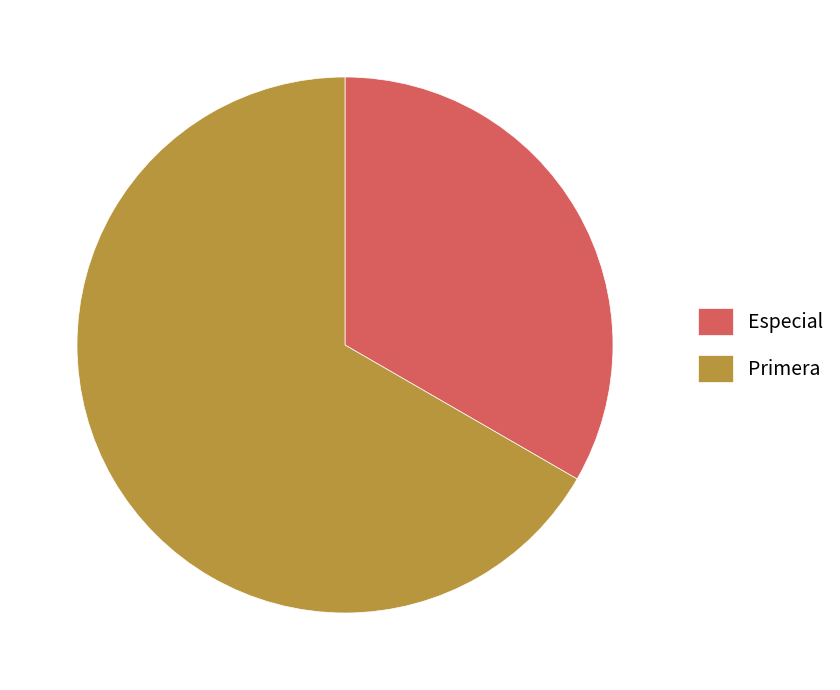

Between Primera and Especial, which is larger?

Primera